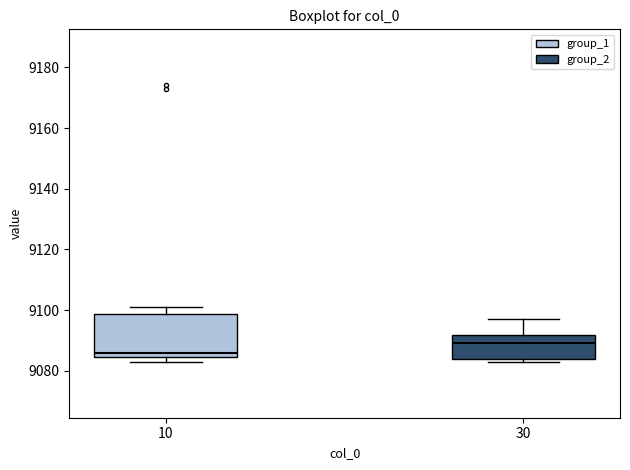

Which box's median line is the highest?

30